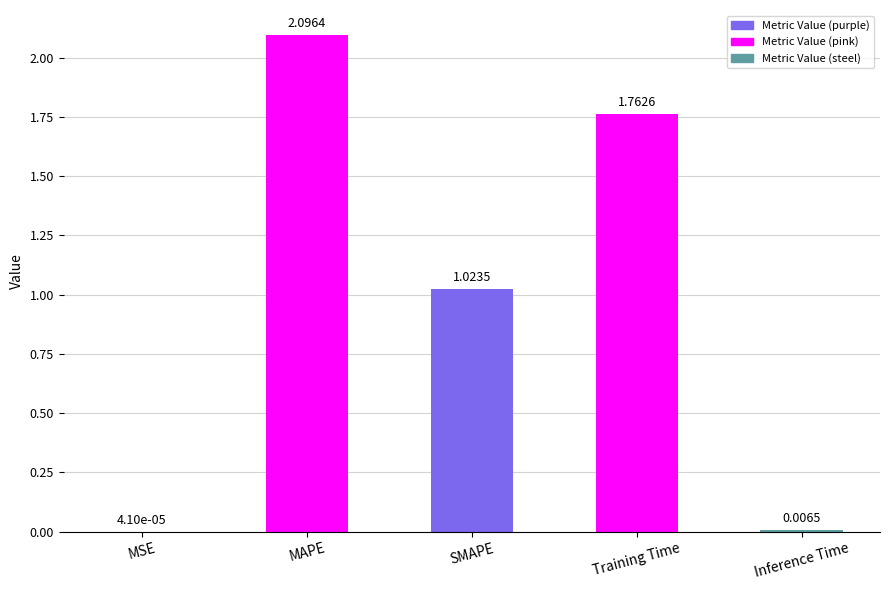

Where is the data nearest to the value 1?

SMAPE